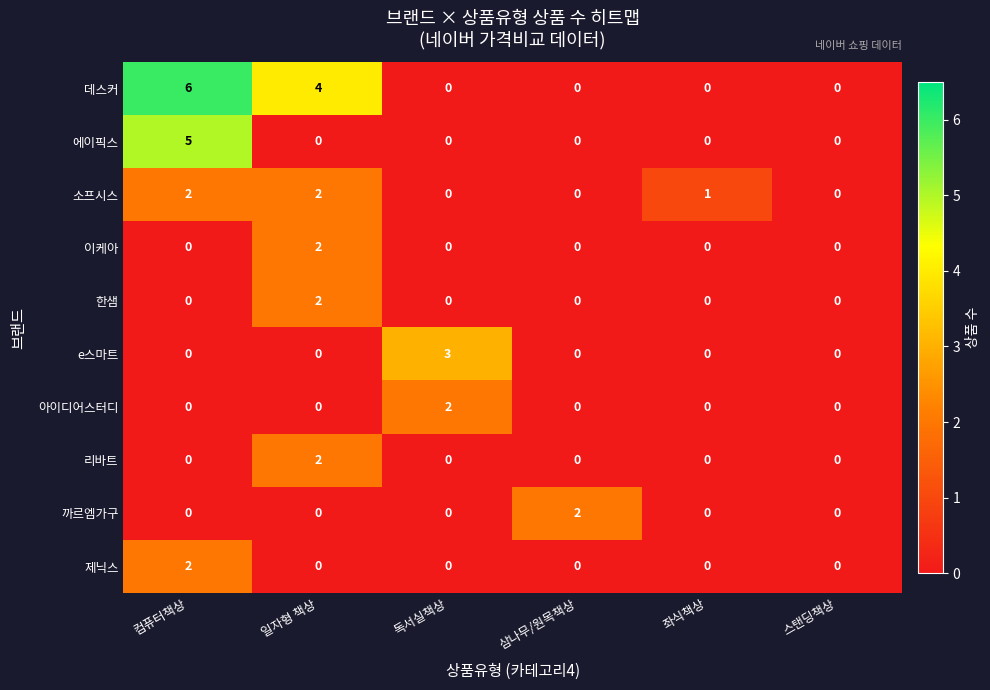

Count the number of categories in the chart.

6